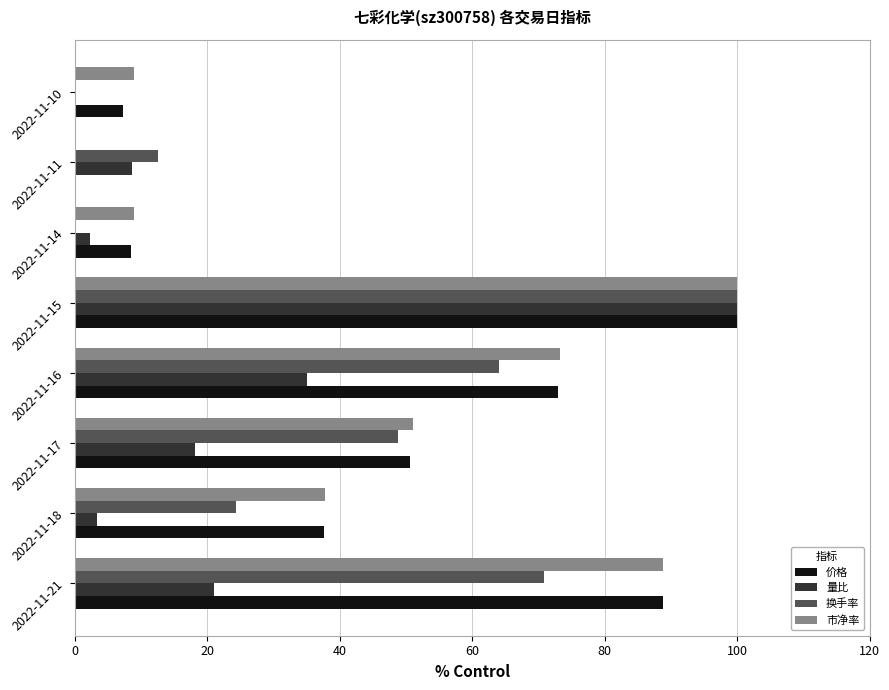

Is it true that 量比 equals 8.7 at 2022-11-11?

True